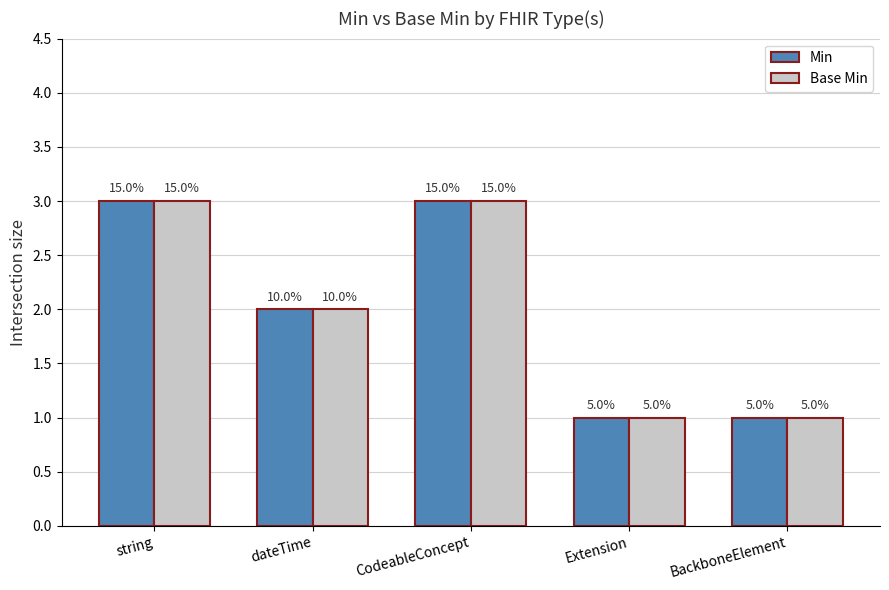

Reading right to left, list all the values displayed in this chart.

Min: 1	1	3	2	3
Base Min: 1	1	3	2	3